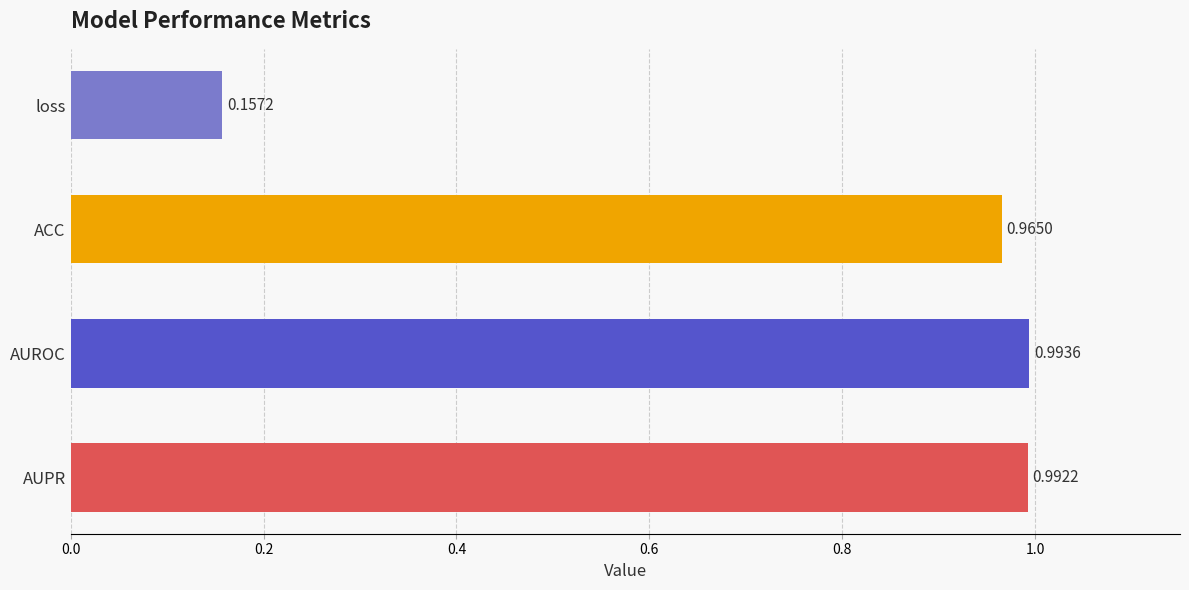

How many bars are there in total?

4